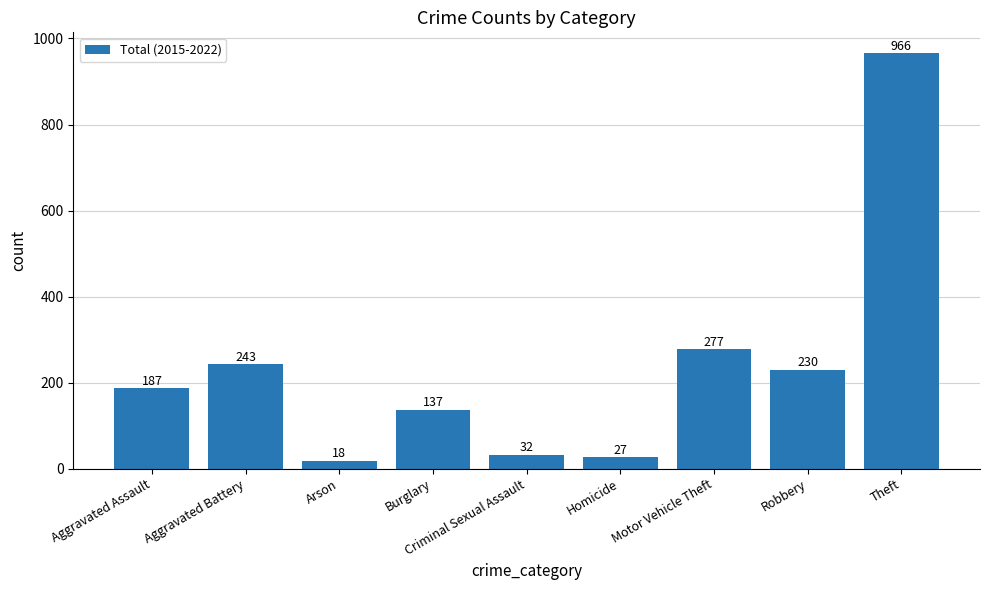

What is the label of the 1st bar from the right?

Theft